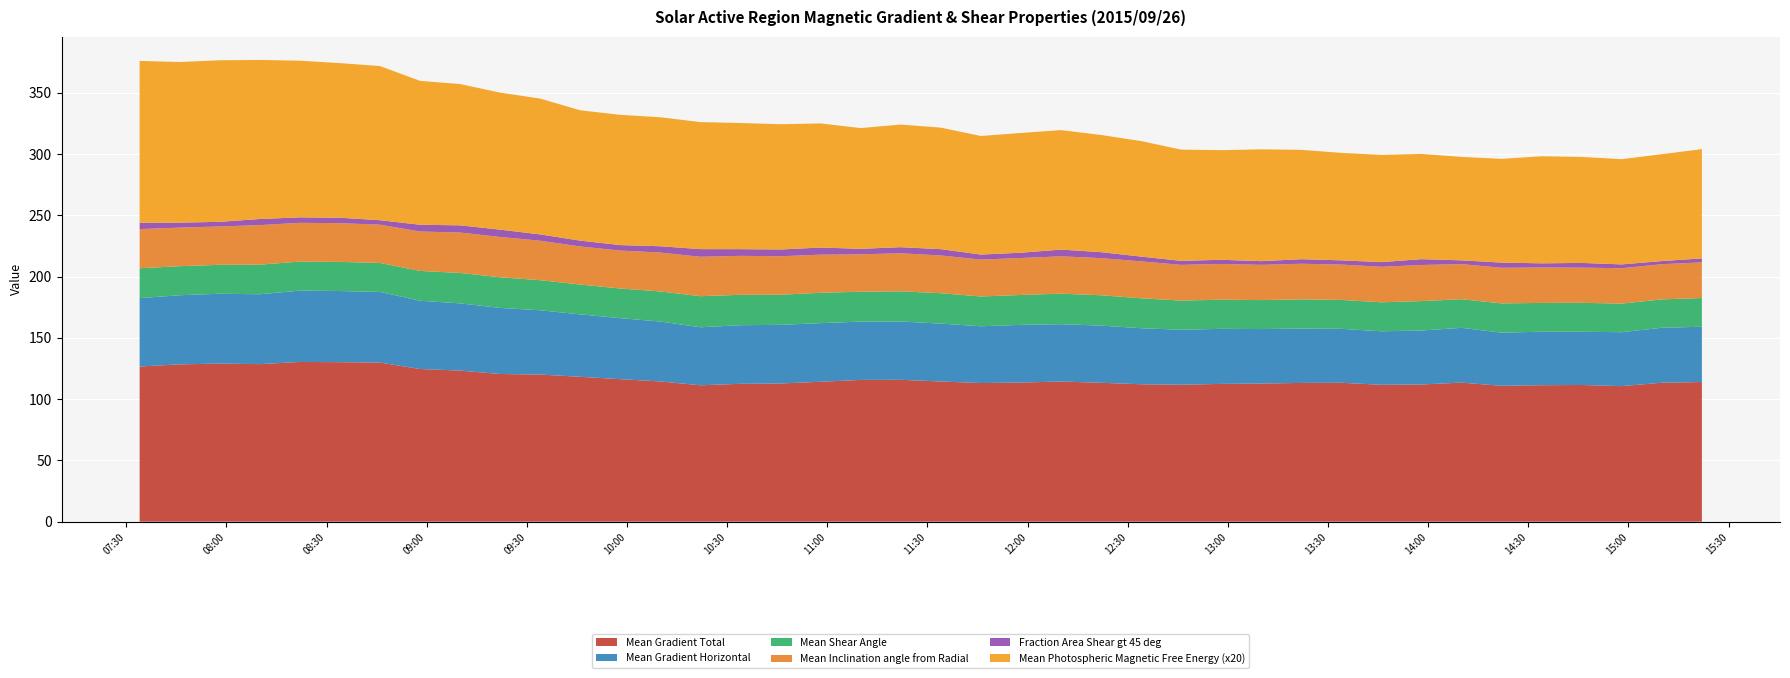

Reading right to left, what are all the values shown in this chart?

Mean Gradient Total: 113.9	113.4	110.6	111.5	111.4	110.9	113.5	112.0	111.7	113.3	113.2	112.7	112.4	111.7	112.1	113.3	114.4	113.5	113.1	114.4	115.8	115.7	114.2	112.8	112.5	111.3	114.4	116.3	118.2	120.1	120.5	123.3	124.6	129.8	130.2	130.3	128.6	129.0	128.3	126.6
Mean Gradient Horizontal: 45.1	44.8	44.0	43.4	43.6	43.4	44.7	44.0	43.6	44.0	44.3	44.4	44.9	44.9	45.7	46.6	46.8	47.1	46.3	47.2	47.6	47.6	47.8	47.8	47.8	47.3	48.9	49.8	50.9	52.4	53.9	54.8	55.7	57.7	58.0	58.2	57.0	57.0	56.4	55.8
Mean Shear Angle: 23.4	23.2	23.3	23.6	23.5	23.9	23.3	24.0	23.7	23.6	23.8	23.6	23.8	23.8	24.4	24.8	24.9	24.4	24.3	24.8	24.6	24.4	24.8	24.6	24.8	25.4	24.5	24.2	24.3	24.6	25.0	24.8	24.3	23.6	23.8	23.6	24.1	23.6	23.7	24.3
Mean Inclination angle from Radial: 29.1	28.7	28.9	28.7	28.9	29.1	28.7	29.5	29.0	28.8	29.1	28.8	29.2	29.1	30.1	30.3	30.5	30.2	30.1	30.8	31.0	30.5	31.1	31.4	31.8	32.2	31.7	31.0	31.1	32.2	32.9	33.0	32.2	31.2	31.6	31.7	32.3	31.3	31.5	32.0
Fraction Area Shear gt 45 deg: 3.2	2.5	3.1	3.9	3.4	4.2	3.1	4.8	3.8	3.4	3.7	3.0	3.4	3.3	3.9	4.9	5.5	4.3	4.1	5.1	5.0	4.5	5.8	5.5	5.5	6.2	5.2	4.4	4.8	5.1	6.0	5.9	5.5	3.6	4.4	4.4	5.0	3.8	4.1	5.2
Mean Photospheric Magnetic Free Energy (x20): 89.2	87.2	85.9	86.5	87.3	84.7	84.4	85.9	87.5	87.7	89.2	91.2	89.4	90.8	94.3	95.6	97.5	97.7	96.7	99.2	100.0	98.5	101.3	102.2	102.9	103.7	105.2	106.3	106.3	110.8	111.8	115.3	117.4	125.8	126.2	127.8	129.8	131.8	131.0	132.1